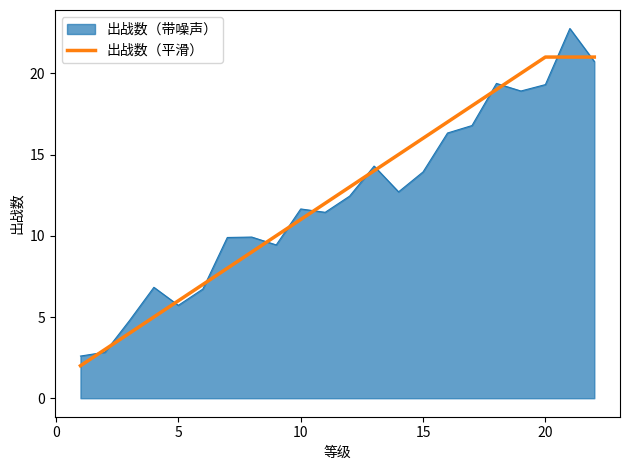

What is the minimum value for 出战数（平滑）?

2.0